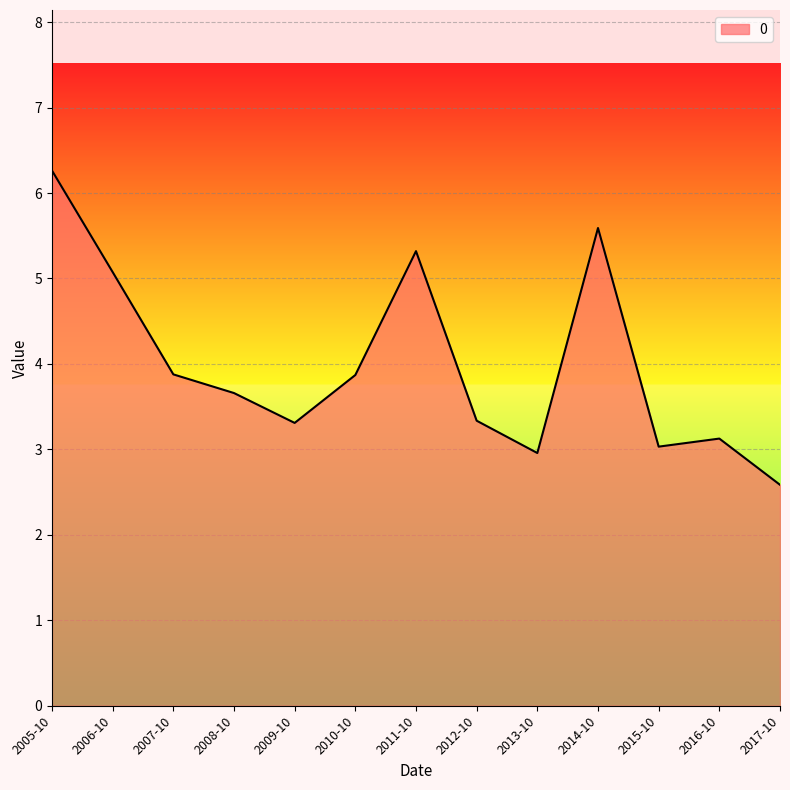

What position from the right is 2016-10?

2